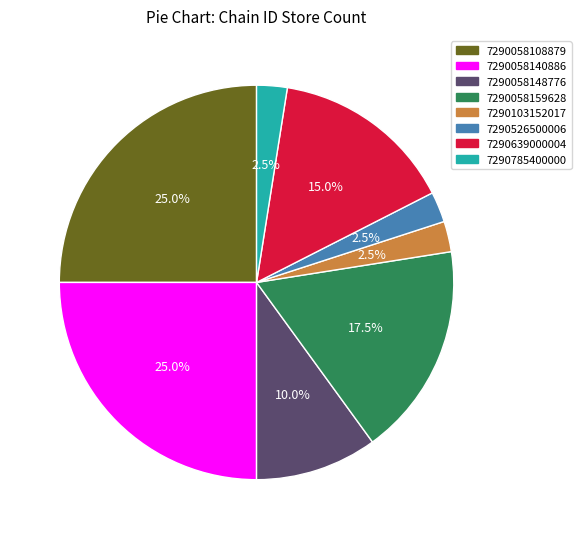

Combined, what portion of the pie is 7290785400000 and 7290058148776?

12.5%